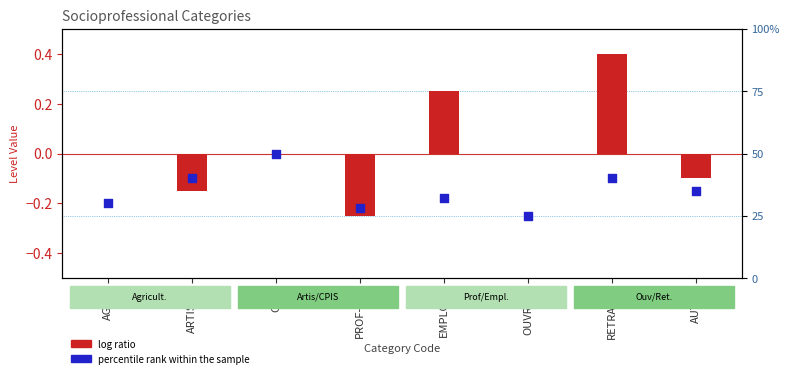

Which series has the largest total across all categories?

log ratio